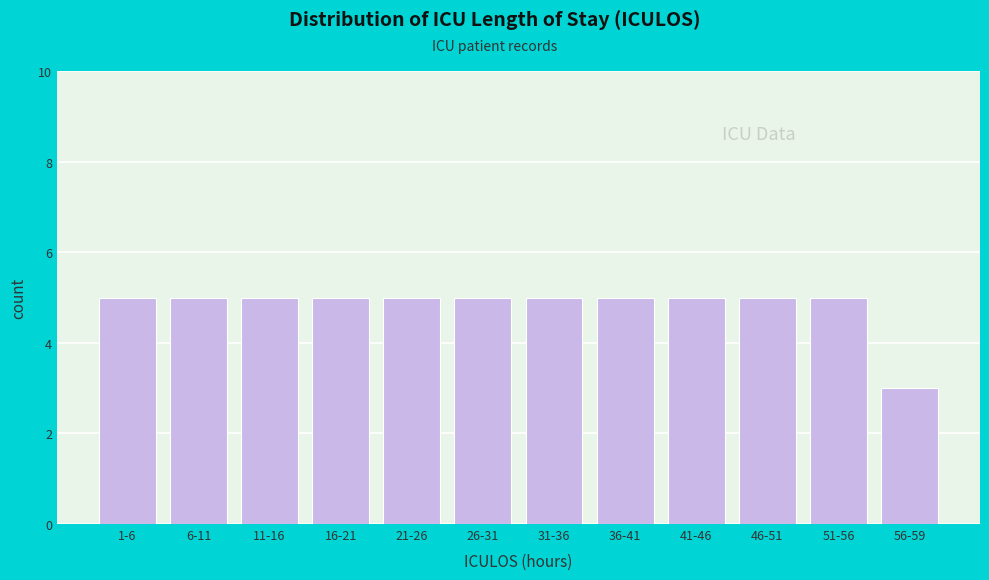

Reading left to right, what are all the values shown in this chart?

5	5	5	5	5	5	5	5	5	5	5	3